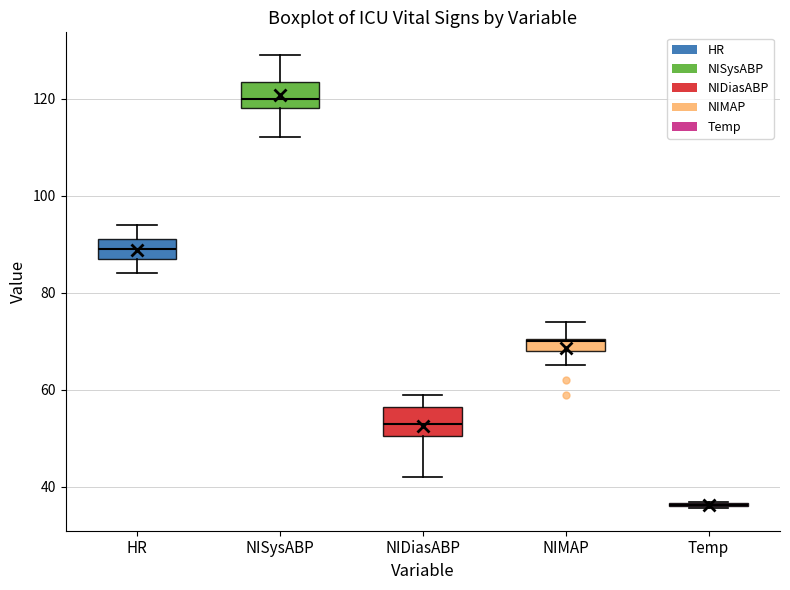

Where is the upper edge of the box for HR on the y-axis? The values are not printed on the chart, so give them approximately, as read against the axis.

92